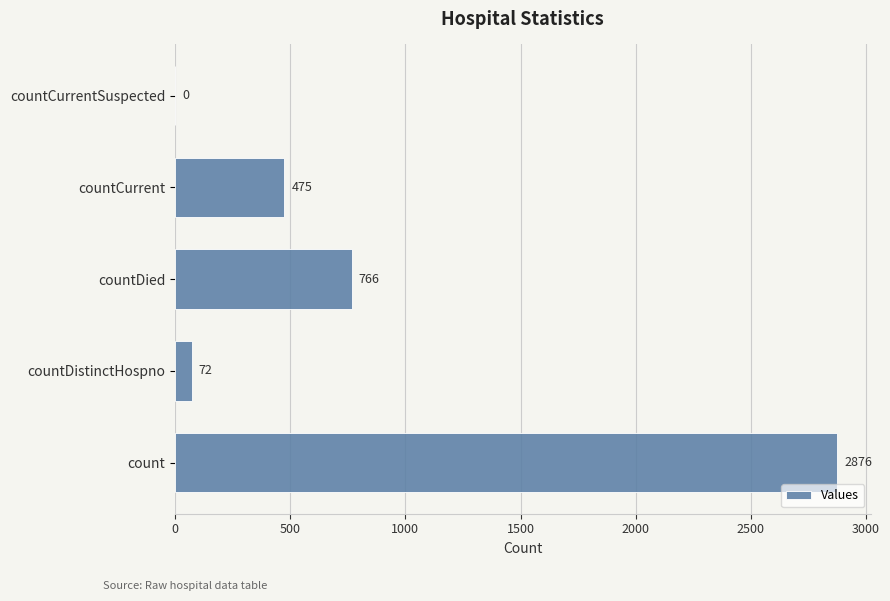

Which has a higher value, count or countCurrentSuspected?

count